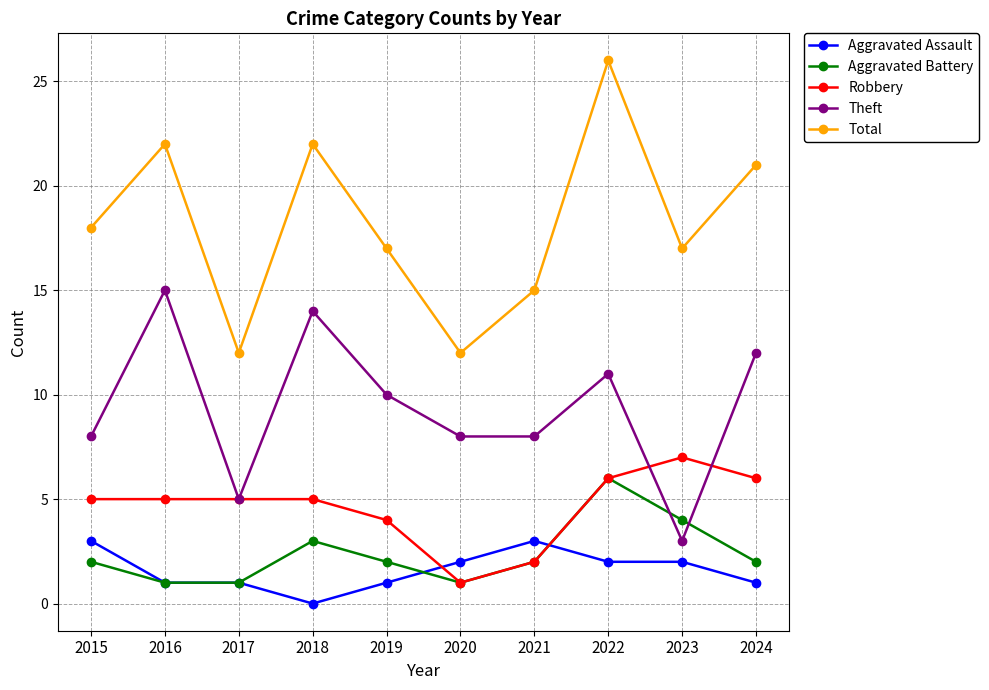

Where is the first local maximum for Theft?

2016